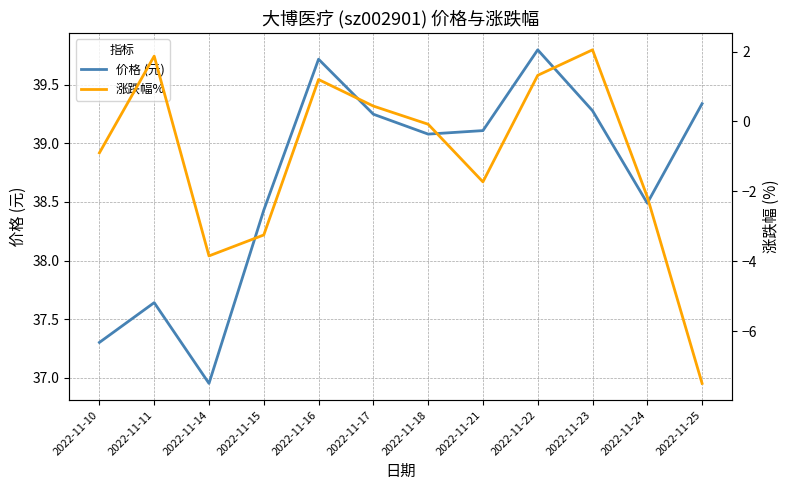

True or false: 涨跌幅% and 价格 (元) cross at least once.

False